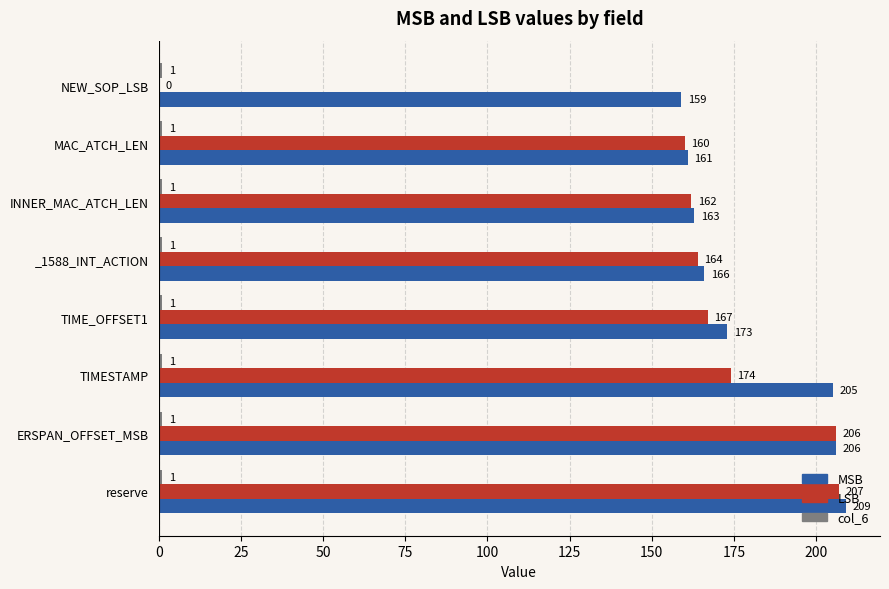

Which category has the highest value in the MSB series?

reserve